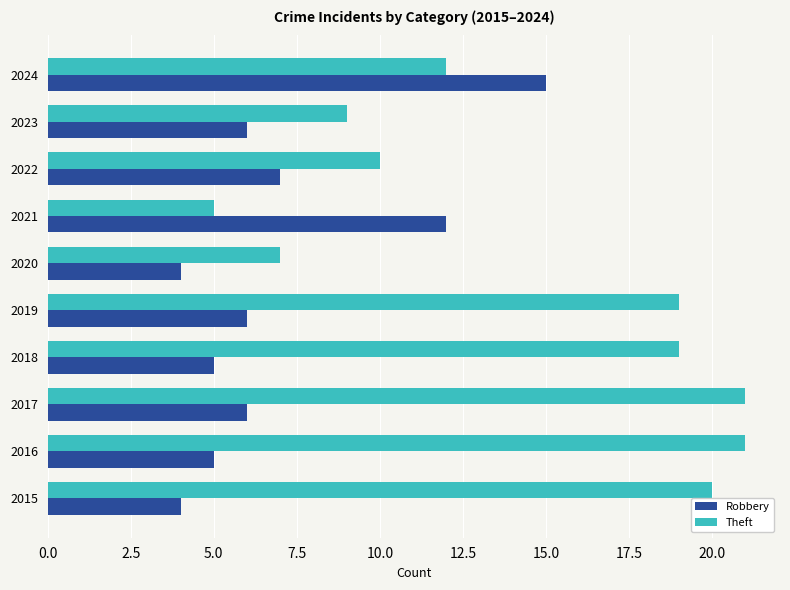

True or false: Robbery has a value of 6 at 2015.

False